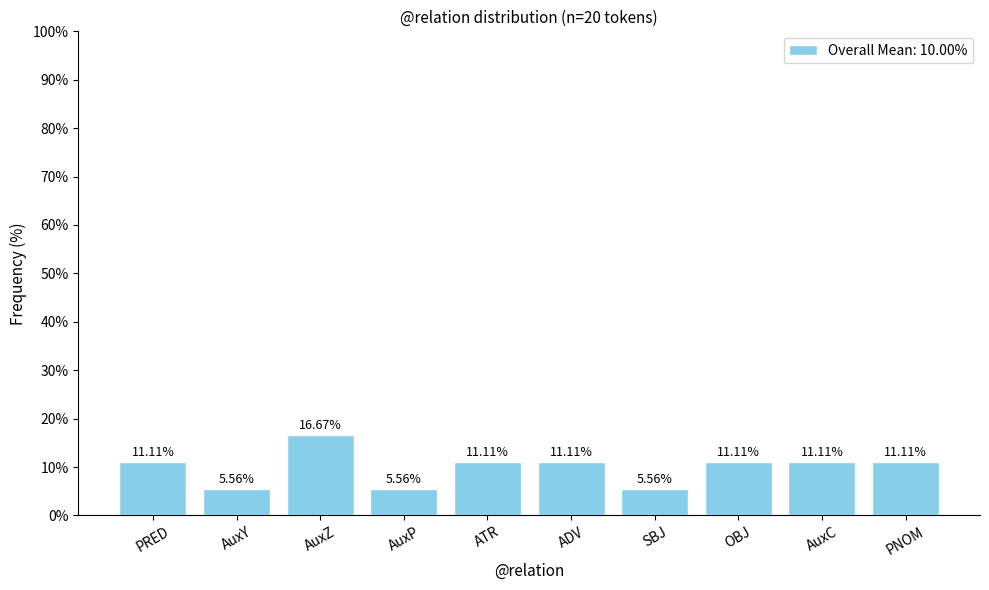

At which label does the data first exceed 11?

PRED